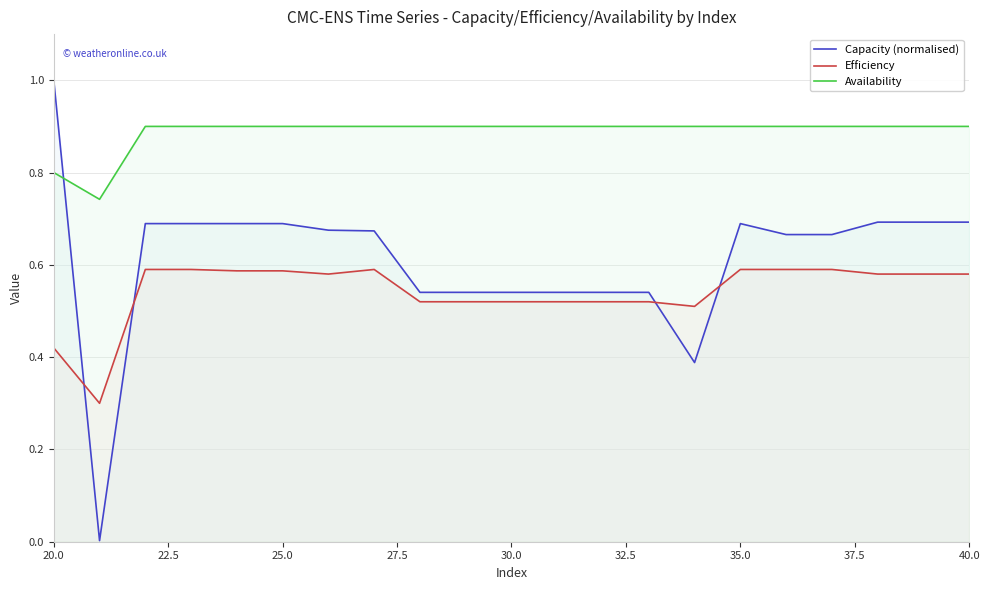

Is it true that Availability equals 0.9 at 25.0?

True